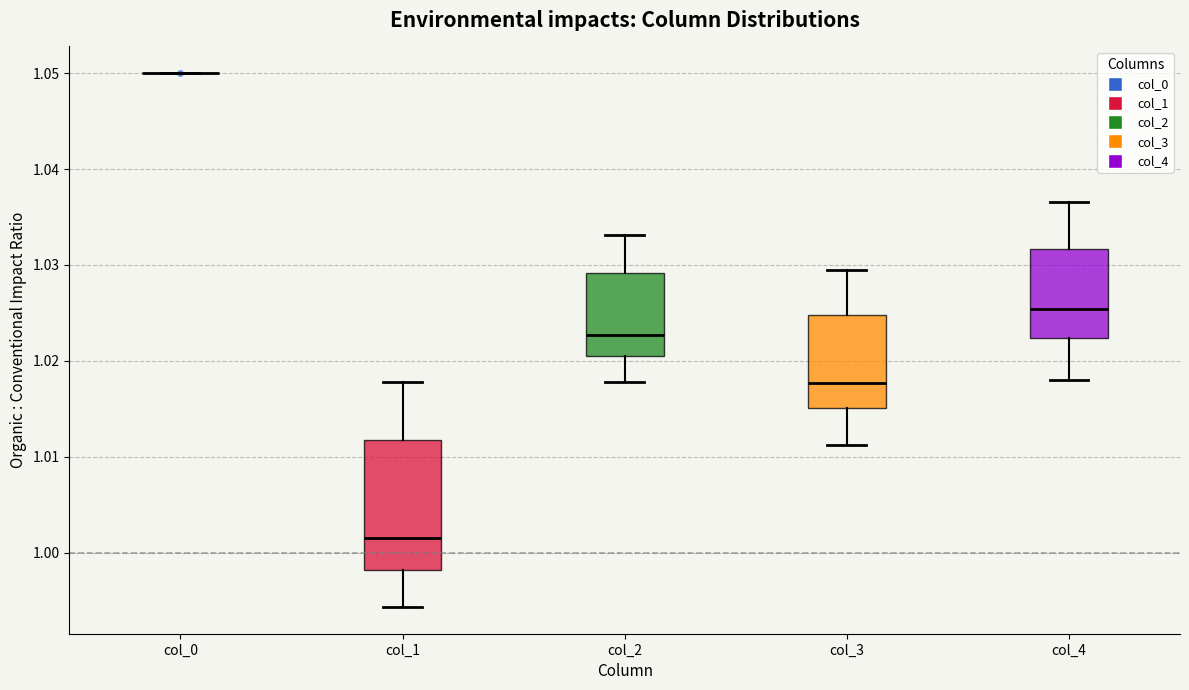

Where does the upper whisker of the box for col_1 end on the y-axis? The values are not printed on the chart, so give them approximately, as read against the axis.

1.018